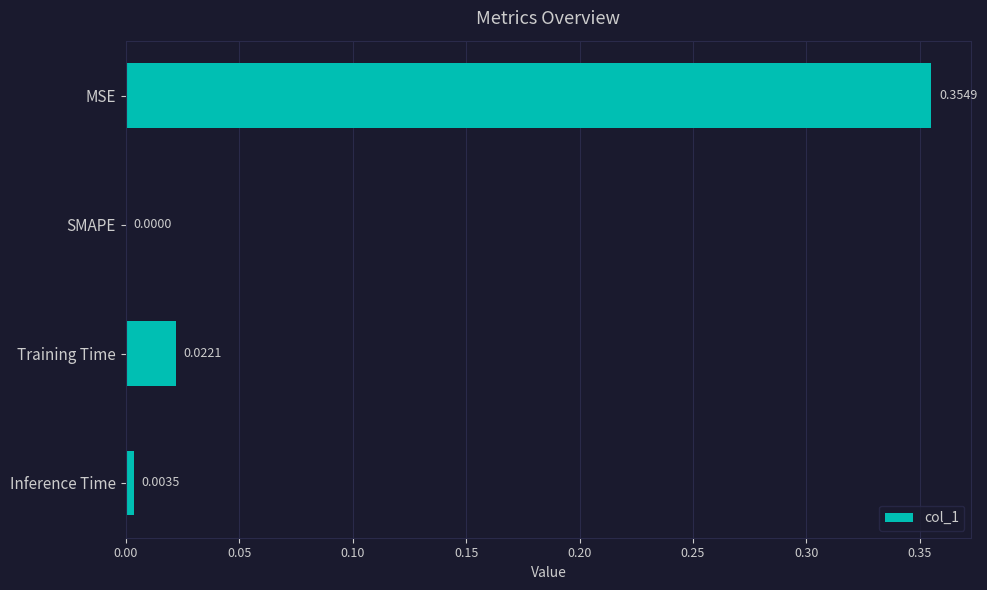

How many values are above zero?

3